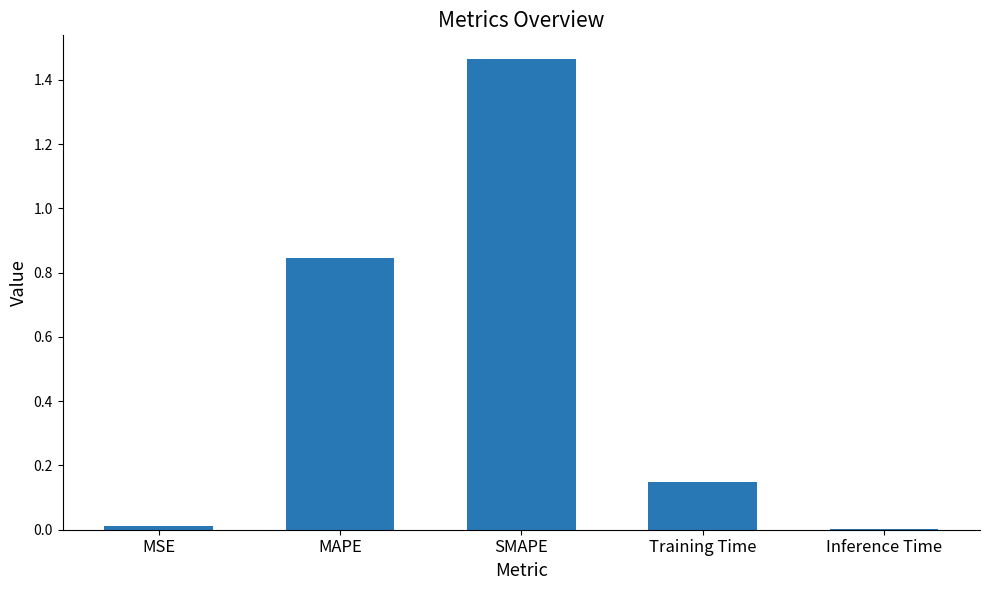

What is the change in value from MSE to SMAPE?

+1.5